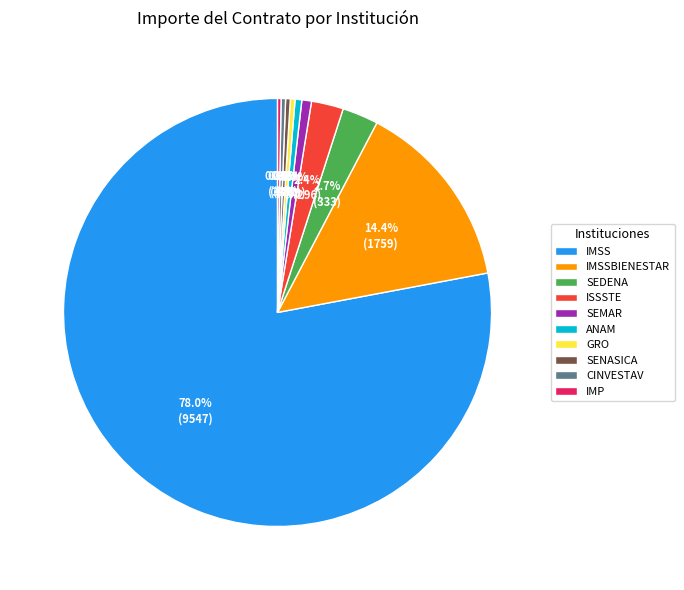

Which category has the biggest portion of the pie?

IMSS